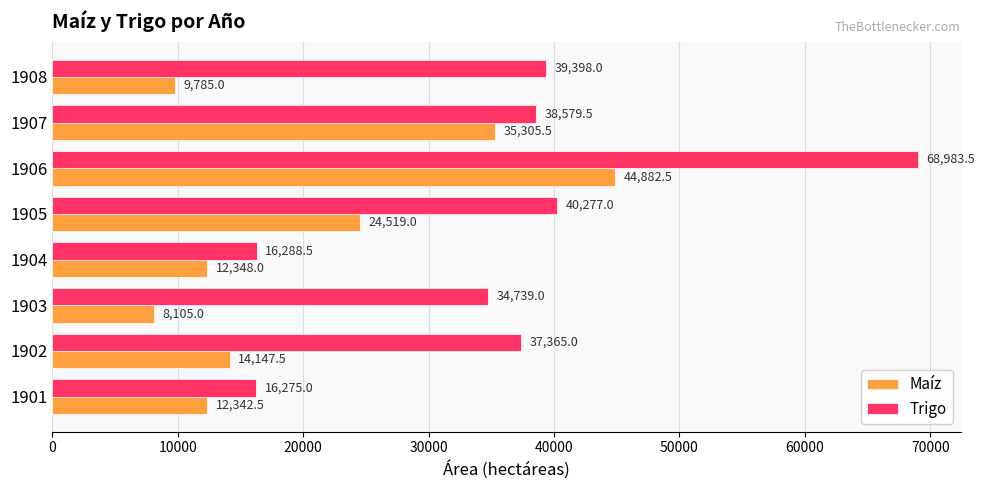

At which category is the sum across all series the highest?

1906